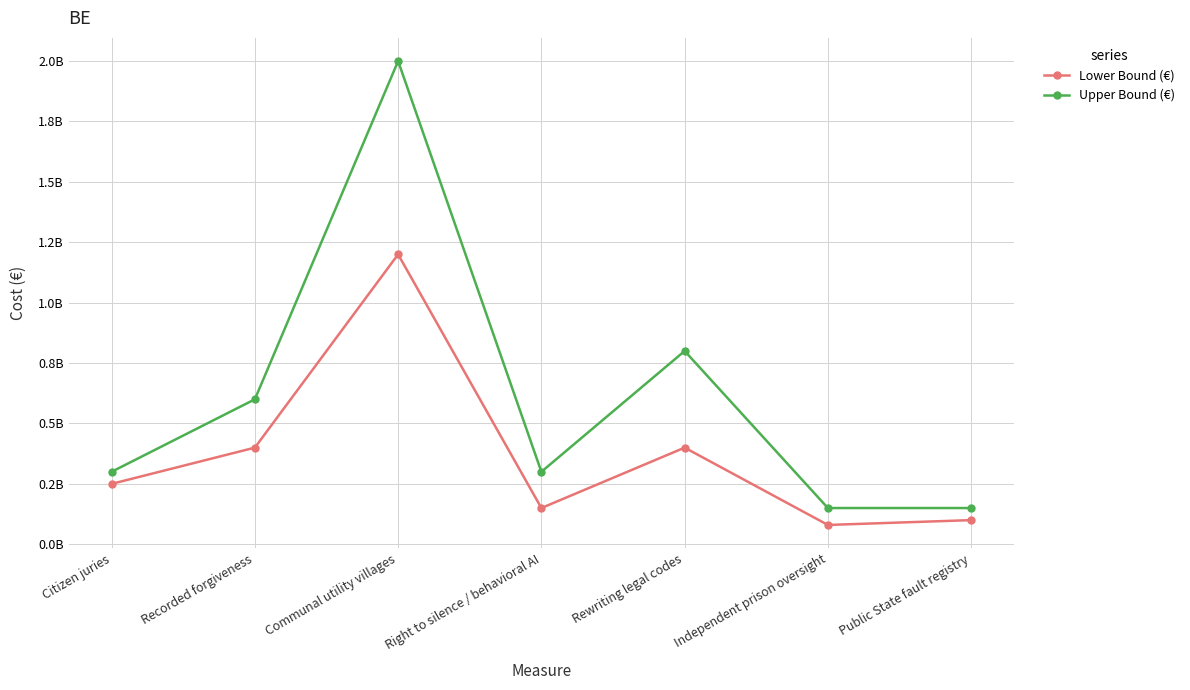

What are all the series names shown in the legend?

Lower Bound (€), Upper Bound (€)